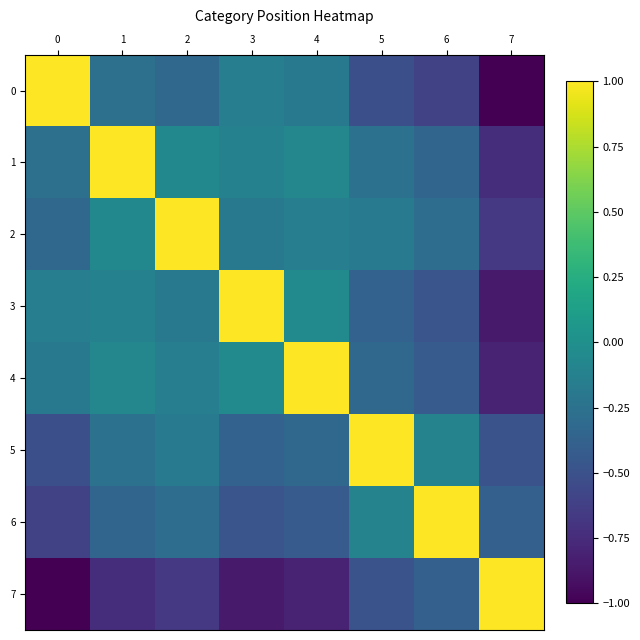

Reading left to right, what are all the values shown in this chart?

0: 0=1.0	1=-0.3	2=-0.3	3=-0.1	4=-0.2	5=-0.5	6=-0.6	7=-1.0
1: 0=-0.3	1=1.0	2=-0.1	3=-0.1	4=-0.1	5=-0.2	6=-0.3	7=-0.7
2: 0=-0.3	1=-0.1	2=1.0	3=-0.2	4=-0.1	5=-0.2	6=-0.3	7=-0.7
3: 0=-0.1	1=-0.1	2=-0.2	3=1.0	4=-0.0	5=-0.4	6=-0.5	7=-0.9
4: 0=-0.2	1=-0.1	2=-0.1	3=-0.0	4=1.0	5=-0.3	6=-0.4	7=-0.8
5: 0=-0.5	1=-0.2	2=-0.2	3=-0.4	4=-0.3	5=1.0	6=-0.1	7=-0.5
6: 0=-0.6	1=-0.3	2=-0.3	3=-0.5	4=-0.4	5=-0.1	6=1.0	7=-0.4
7: 0=-1.0	1=-0.7	2=-0.7	3=-0.9	4=-0.8	5=-0.5	6=-0.4	7=1.0